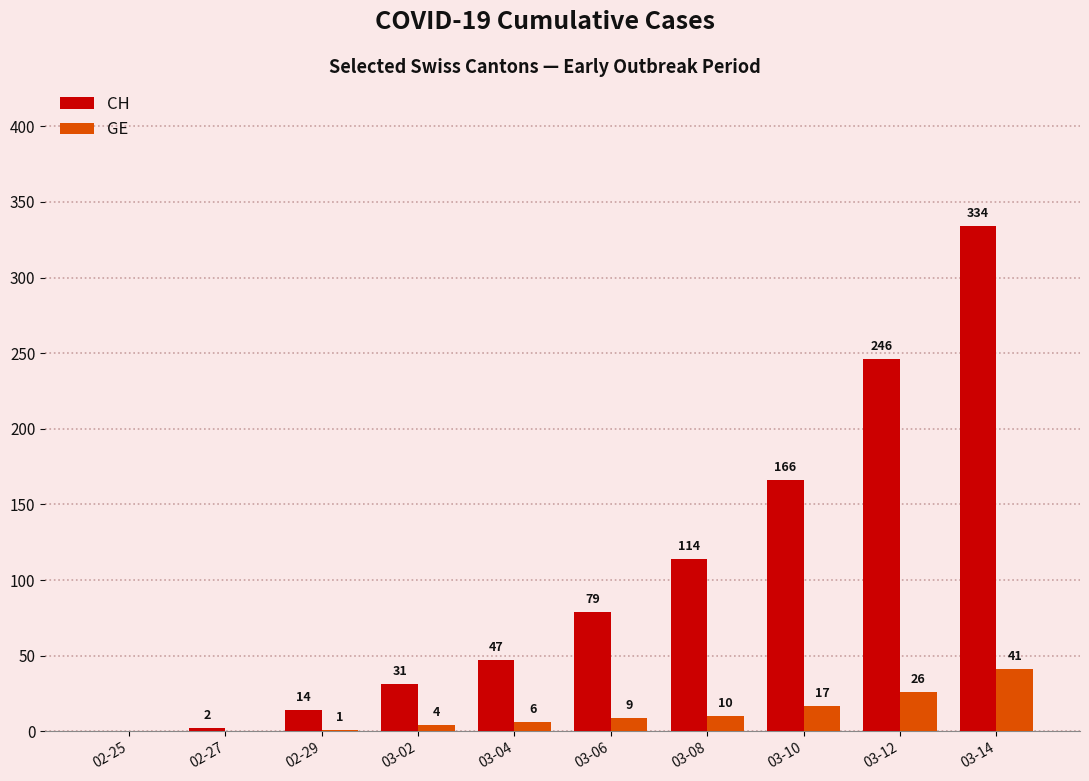

What is the maximum value for GE?

41